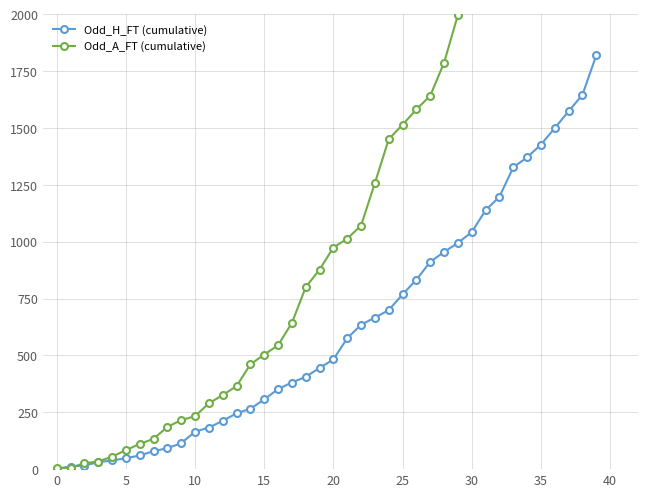

What is the highest value of the Odd_H_FT (cumulative) series?

1819.4